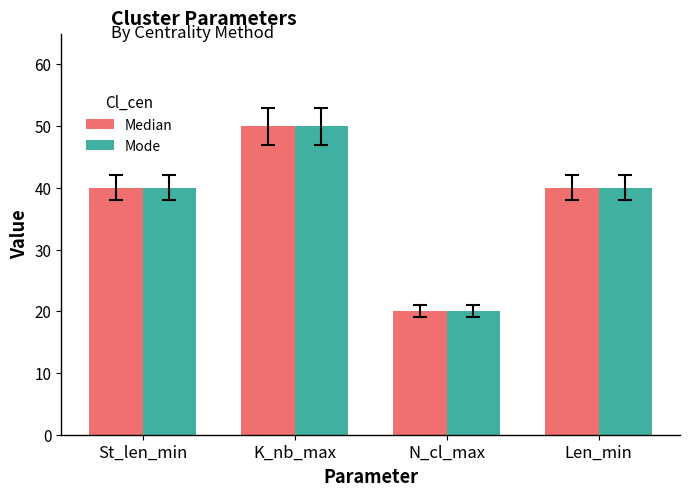

At which category does the chart reach its minimum across all series?

N_cl_max